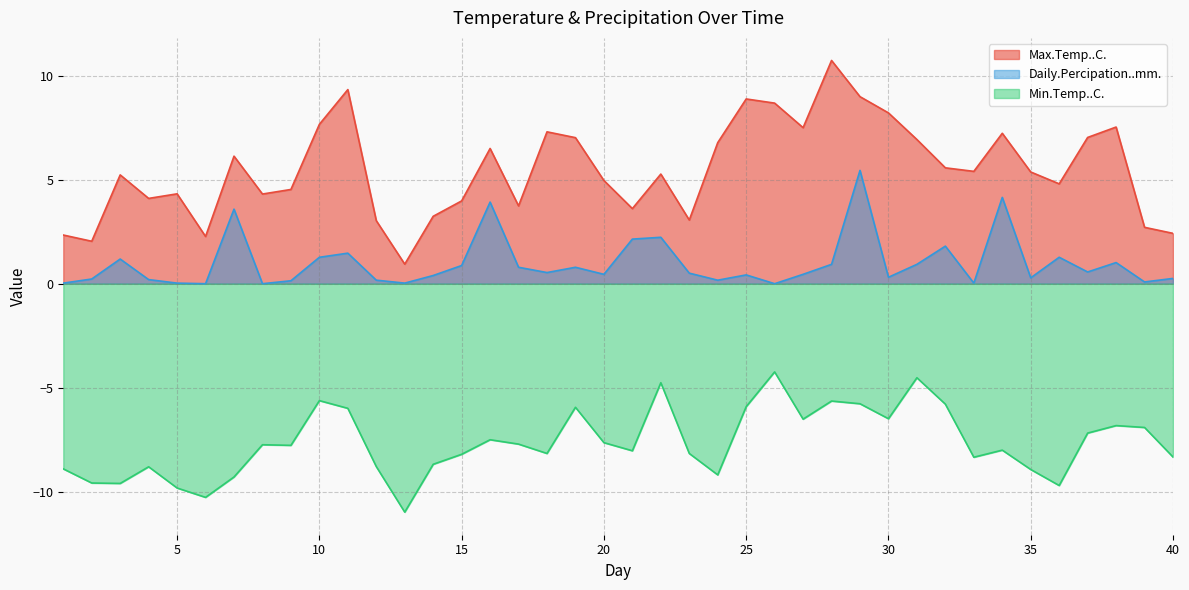

What is the average value of the Max.Temp..C. series?

5.5